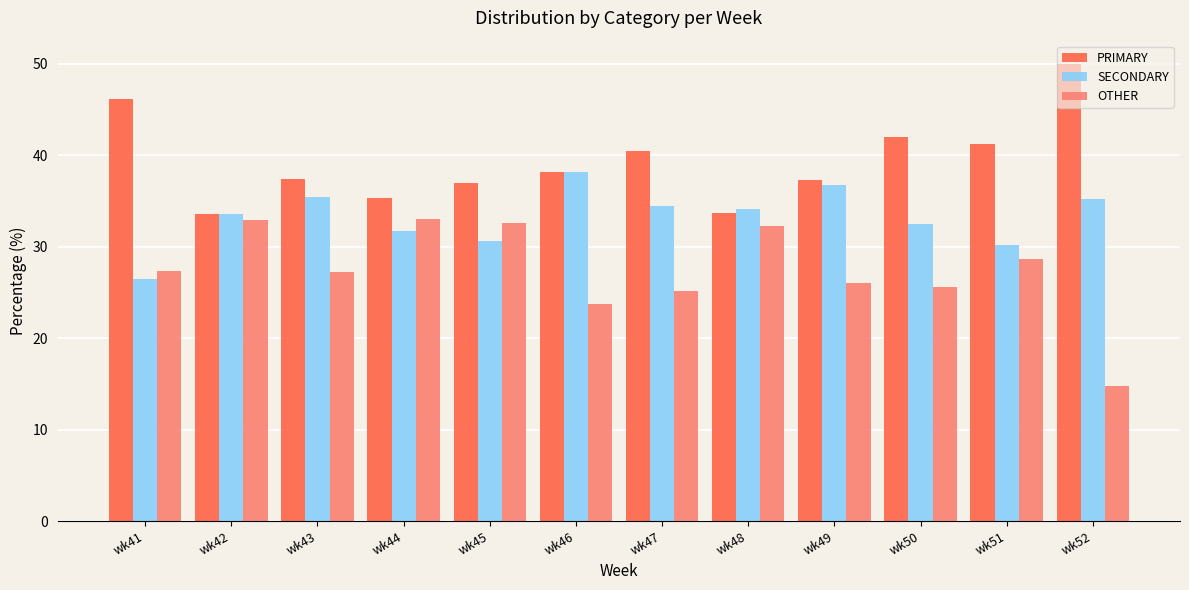

List the series in order of their peak value, lowest first.

OTHER, SECONDARY, PRIMARY